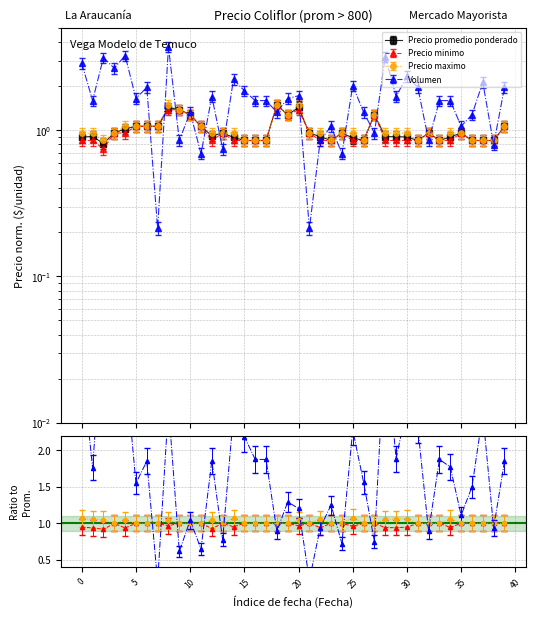

Does the chart display data point markers on the line(s)?

Yes